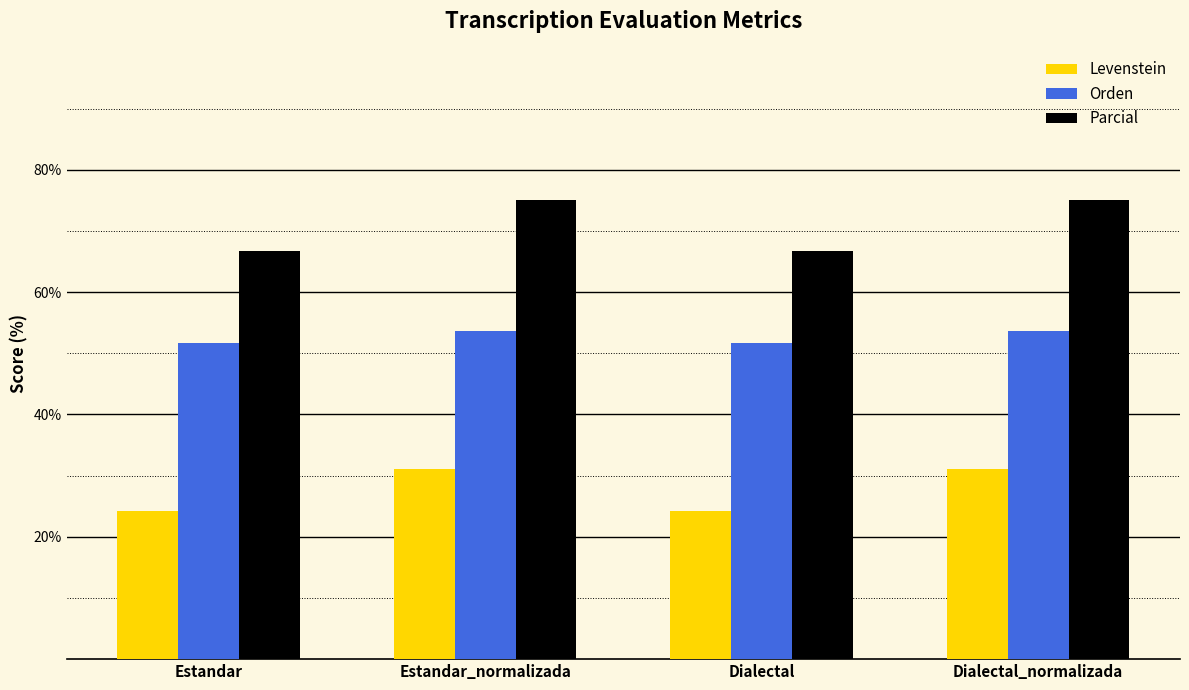

What is the smallest value displayed?

24.2